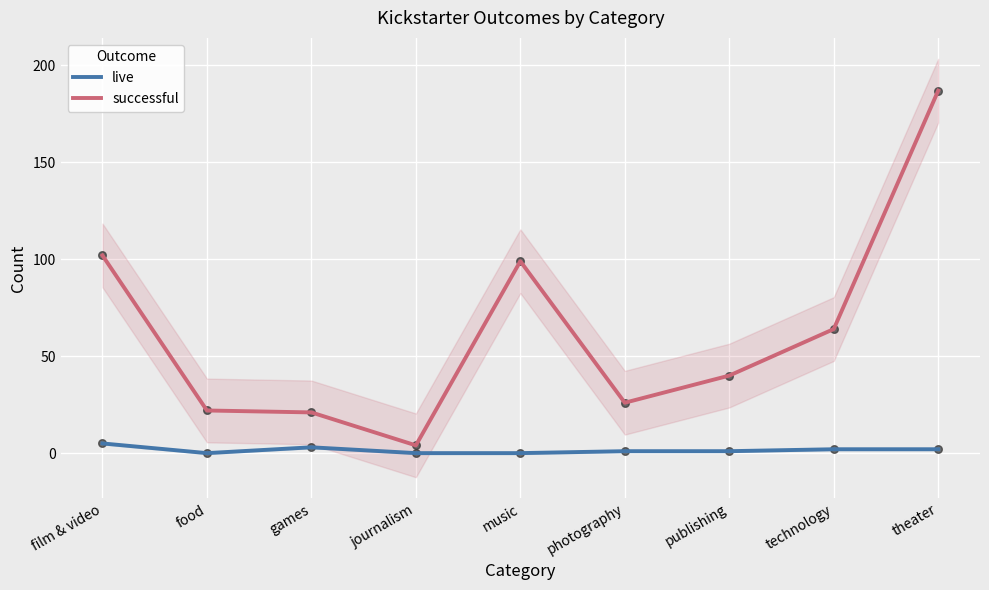

Is the value of live at photography greater than the value of successful at film & video?

No